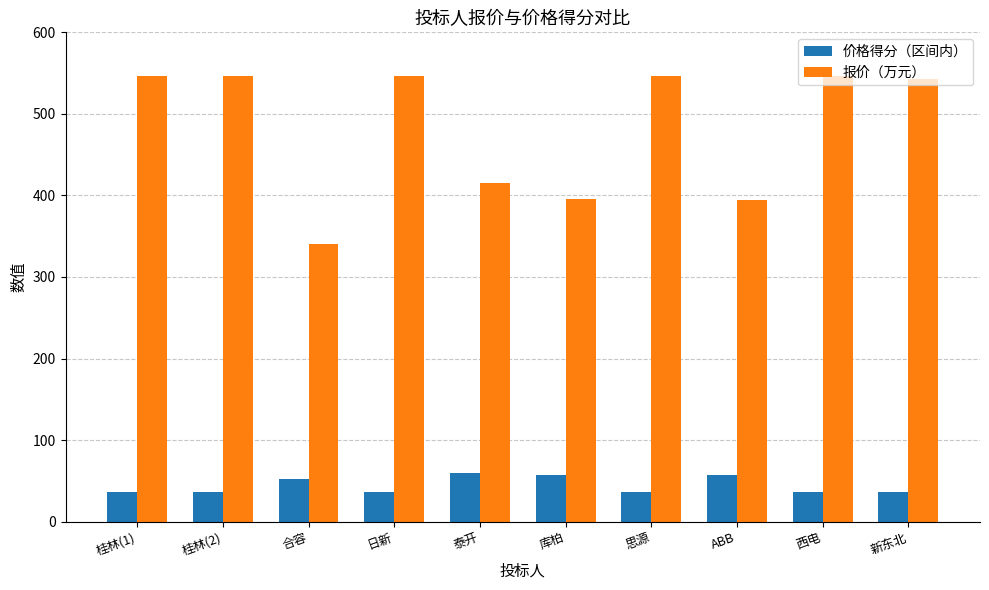

At 库柏, list the series in order from largest to smallest.

报价（万元）, 价格得分（区间内）